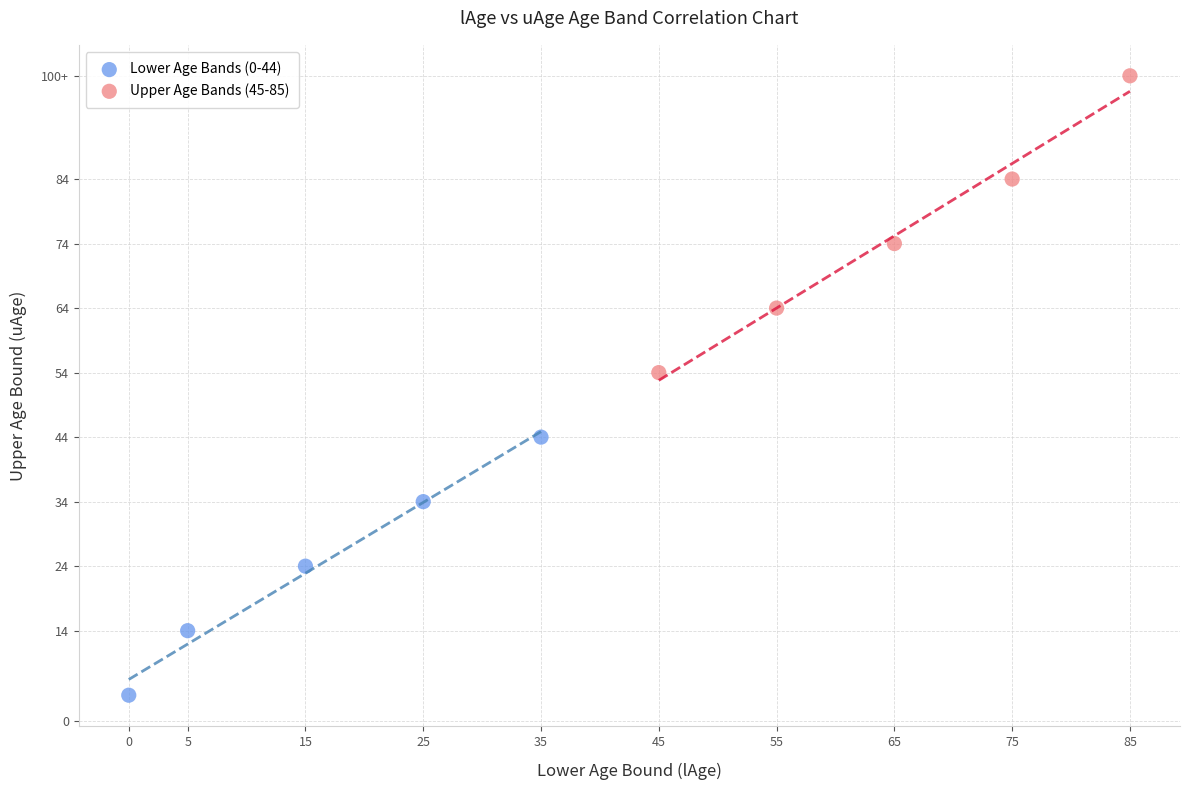

What are all the series names shown in the legend?

Lower Age Bands (0-44), Upper Age Bands (45-85)